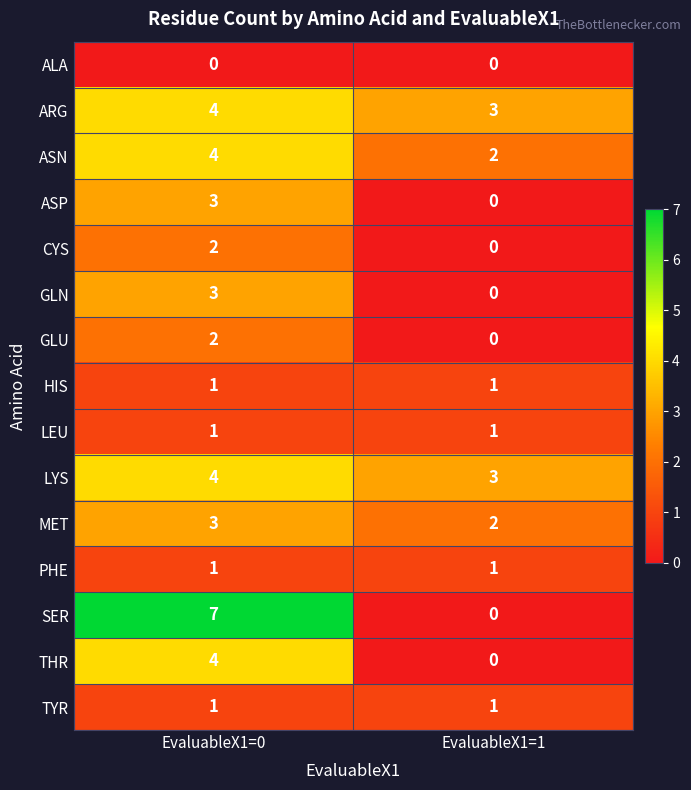

Rank the categories by SER value from lowest to highest.

EvaluableX1=1, EvaluableX1=0